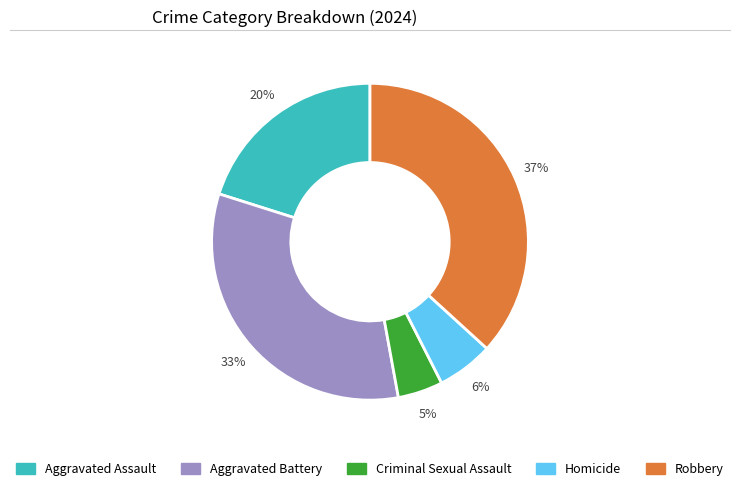

Between Criminal Sexual Assault and Aggravated Assault, which is larger?

Aggravated Assault